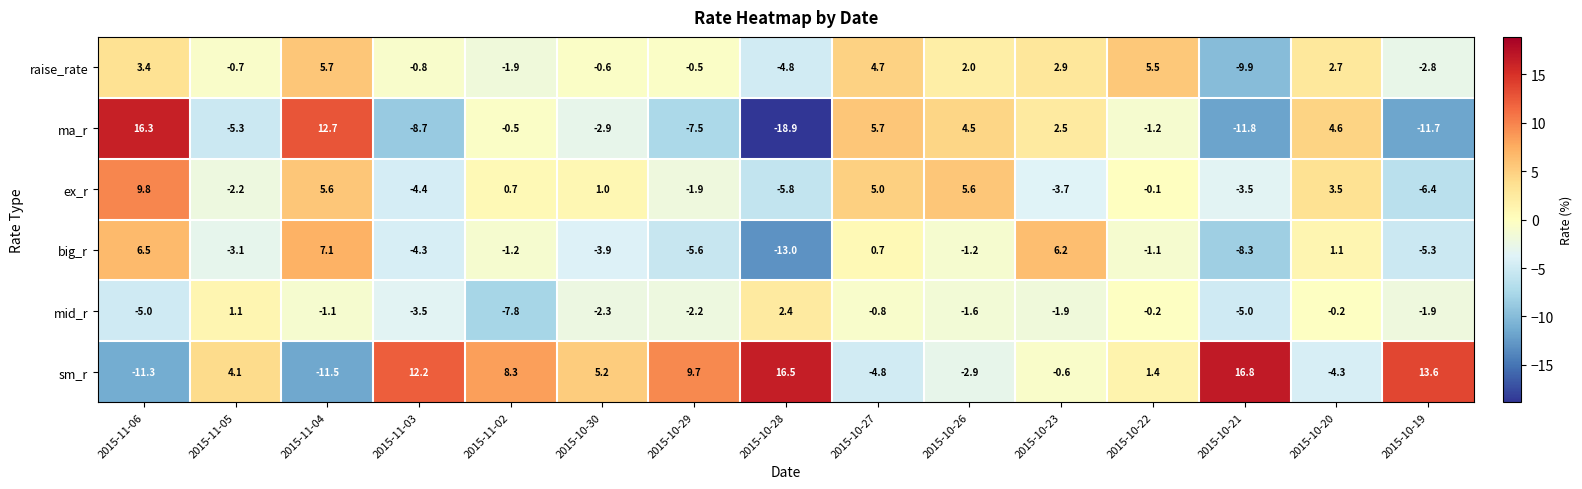

What is the difference between the highest and lowest values at 2015-10-30?

9.1